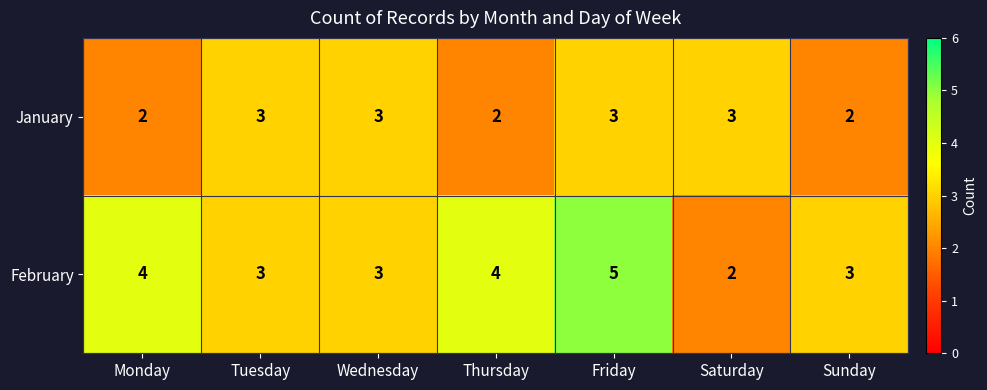

Read the February value at Friday.

5